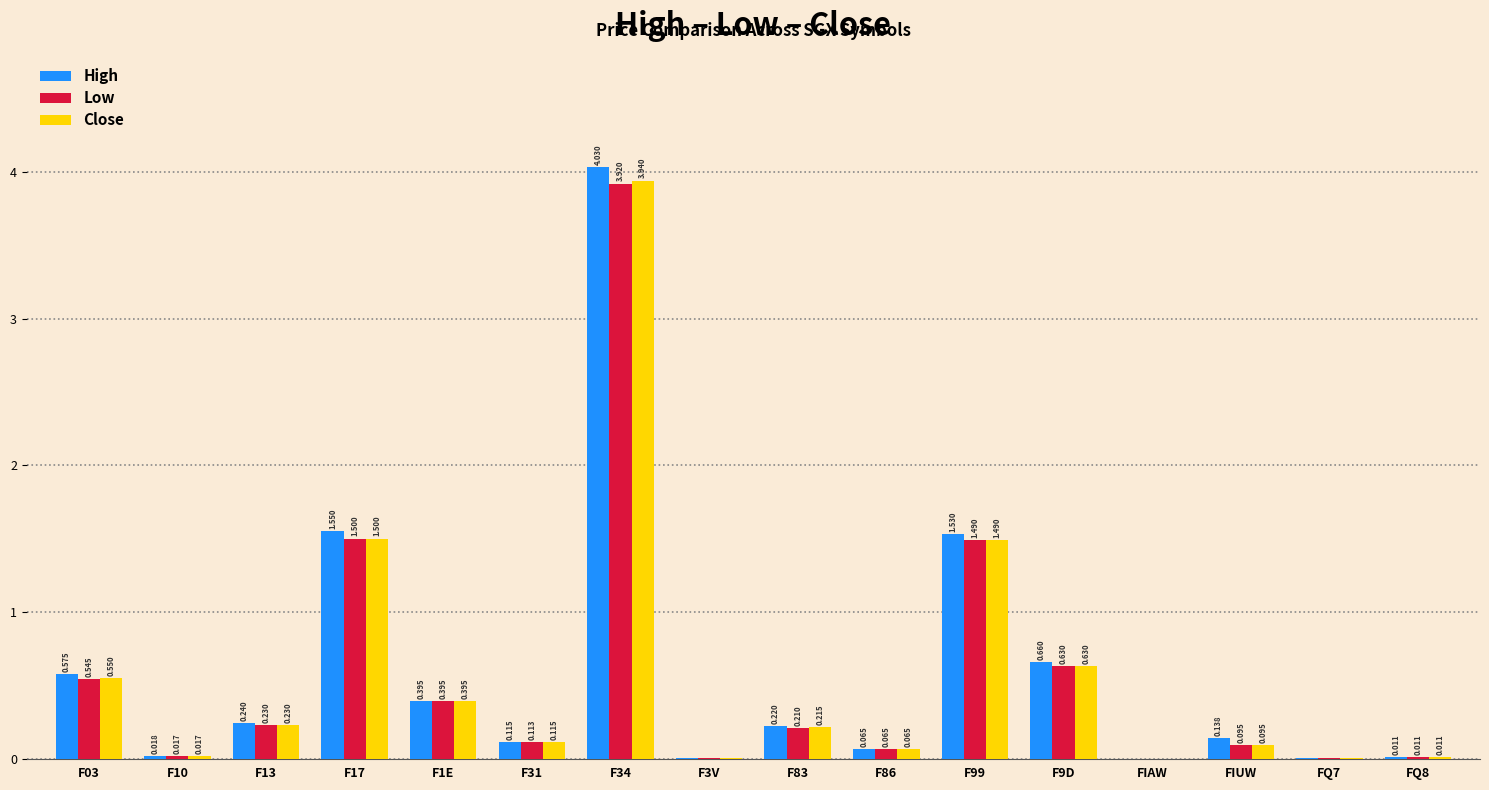

Which series has the largest total across all categories?

High